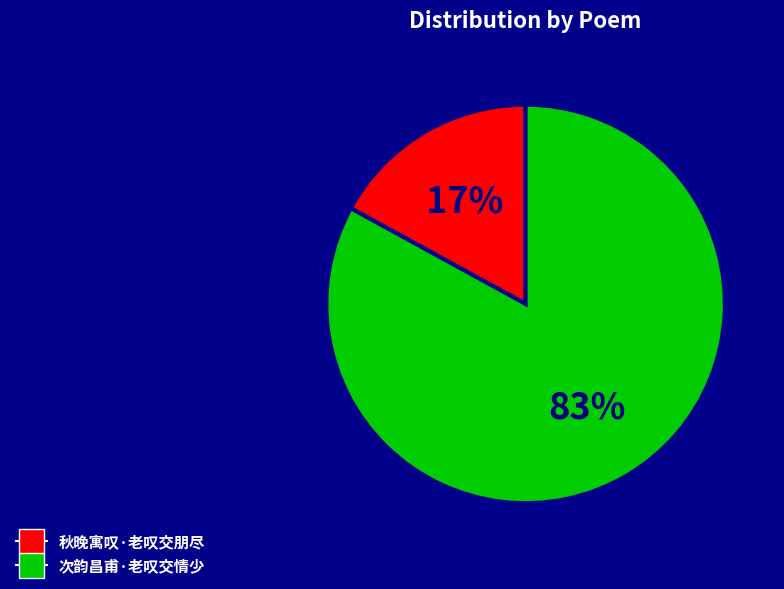

To the nearest percent, what percentage of the pie is 秋晚寓叹·老叹交朋尽?

17%